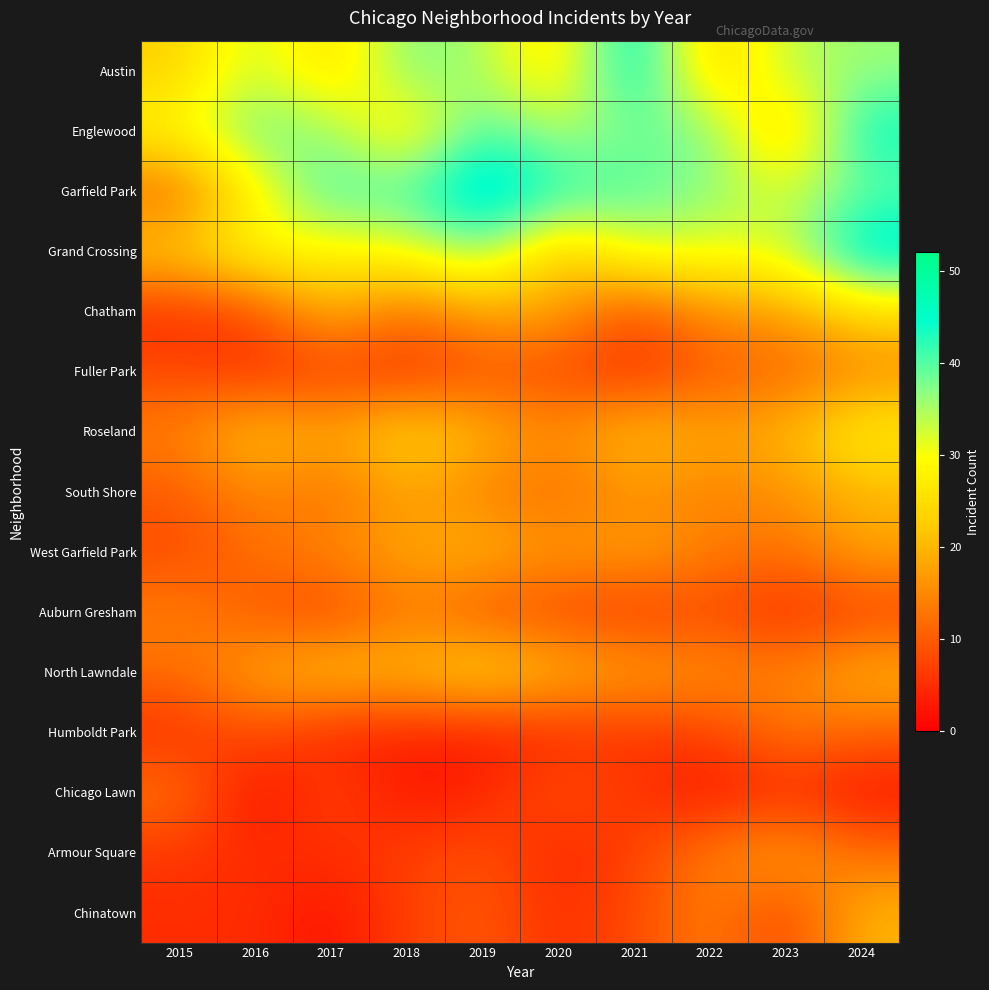

Which series changed the most between 2017 and 2024?

Grand Crossing